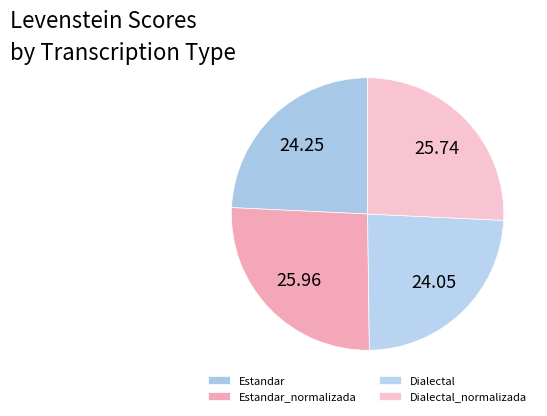

How many segments does this pie chart have?

4